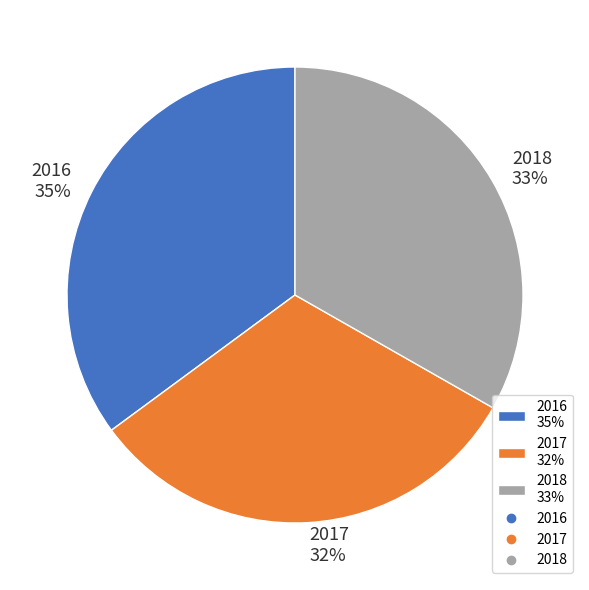

Count the number of slices in the pie.

3